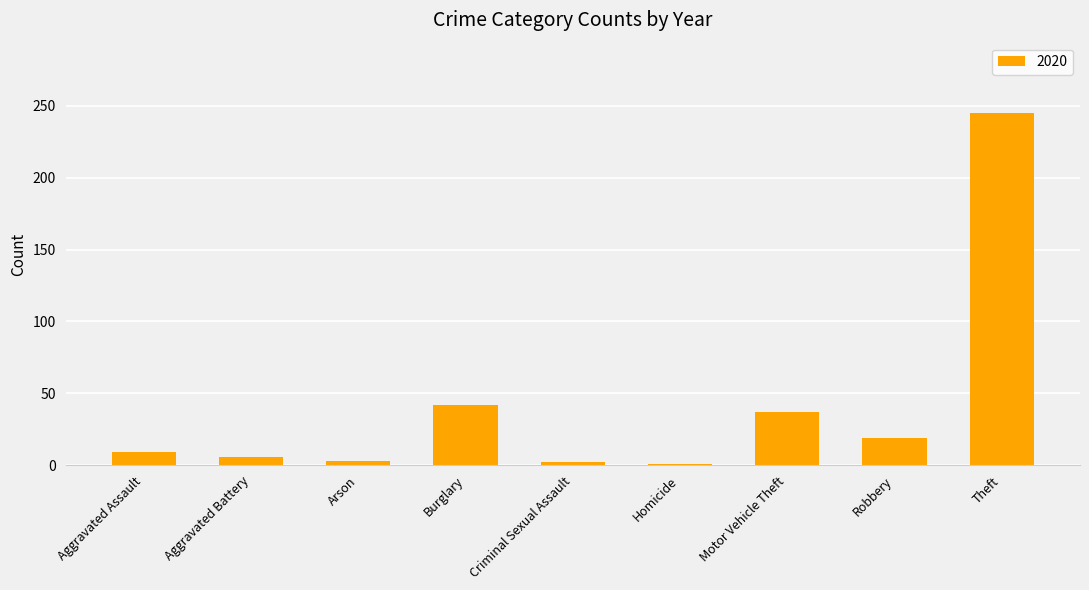

How many series are shown in this chart?

1